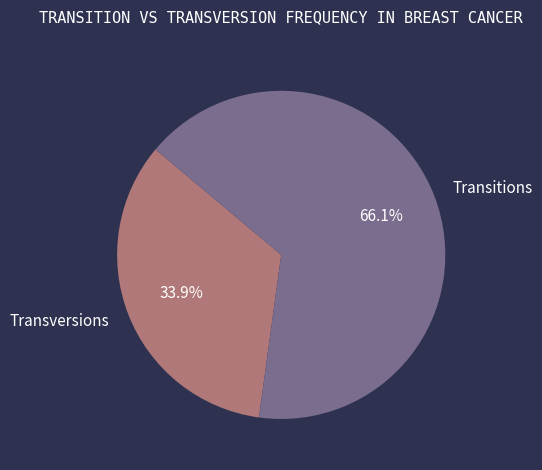

How many slices are in this pie chart?

2